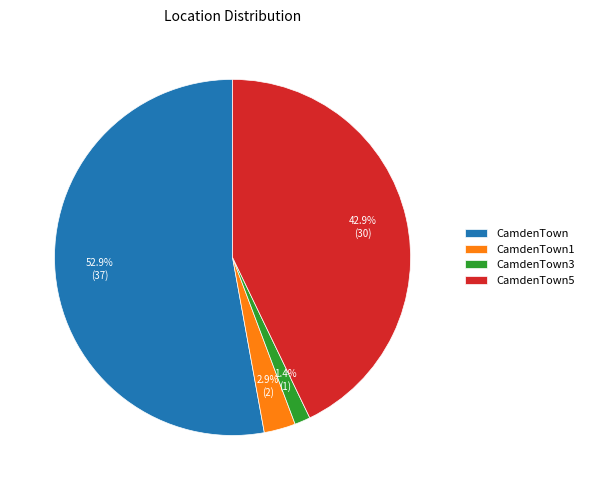

What is the ratio of the value at CamdenTown1 to the value at CamdenTown?

0.1